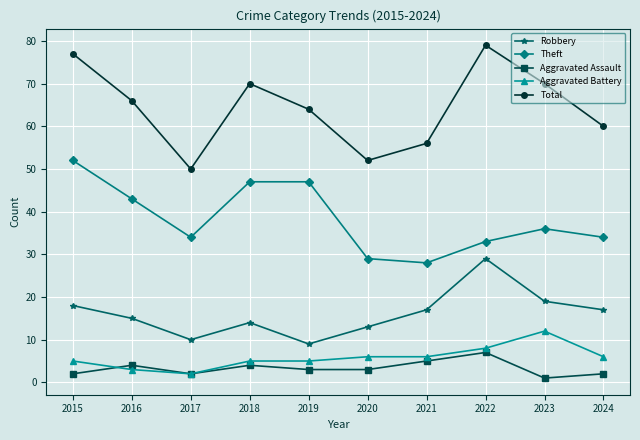

How many interior local peaks does the Total series have?

2